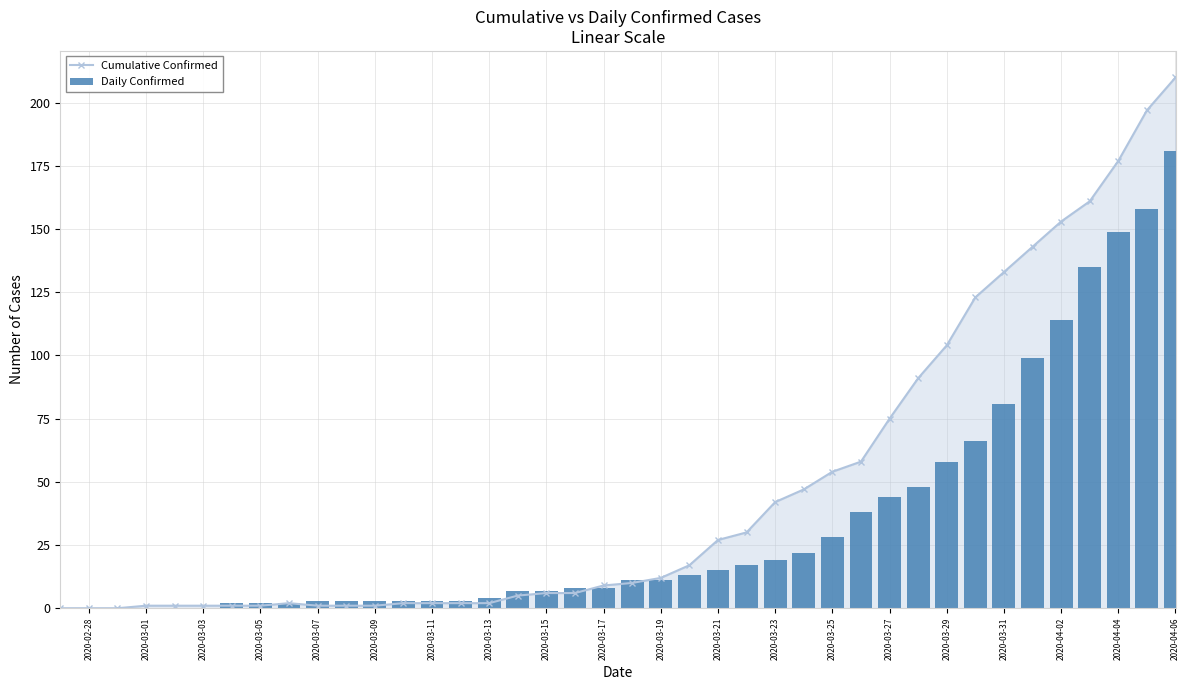

Reading right to left, what are all the values shown in this chart?

Cumulative Confirmed: 210	197	177	161	153	143	133	123	104	91	75	58	54	47	42	30	27	17	12	10	9	6	6	5	2	2	2	2	1	1	1	2	1	1	1	1	1	0	0	0
Daily Confirmed: 181	158	149	135	114	99	81	66	58	48	44	38	28	22	19	17	15	13	11	11	8	8	7	7	4	3	3	3	3	3	3	2	2	2	0	0	0	0	0	0